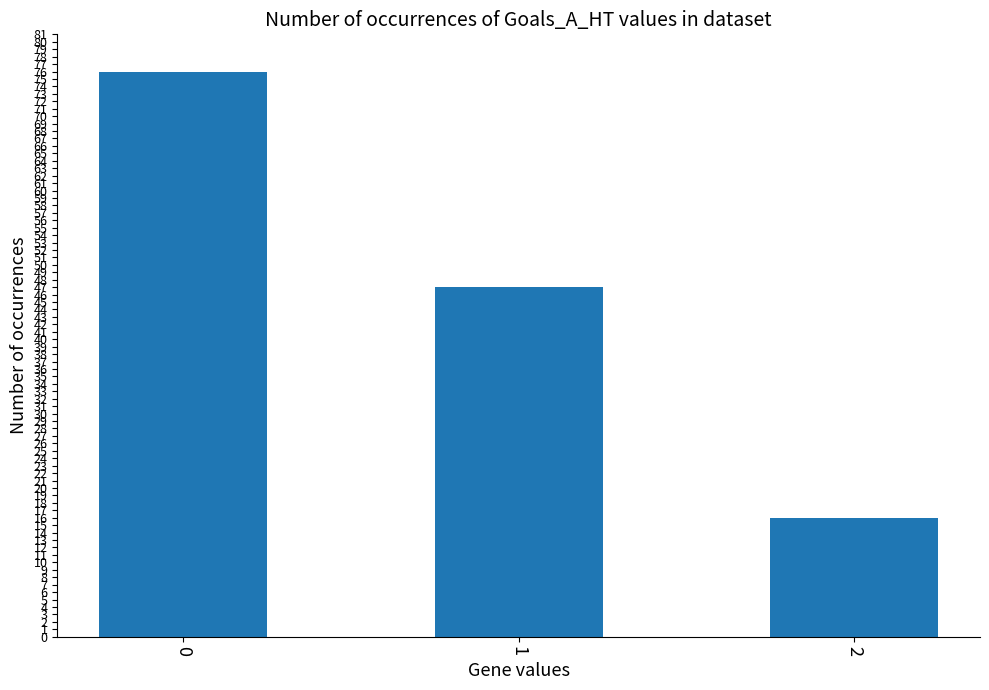

What is the value of the 3rd bar from the left?

16